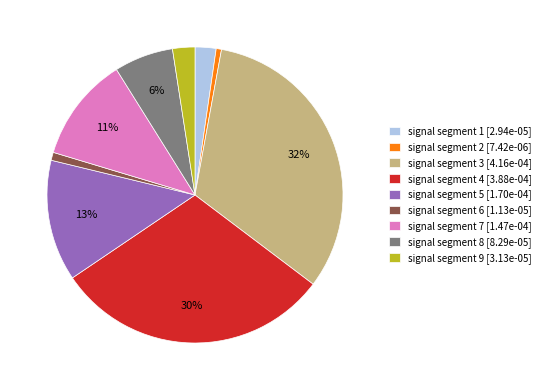

What percentage is the signal segment 6 slice, to the nearest percent?

1%